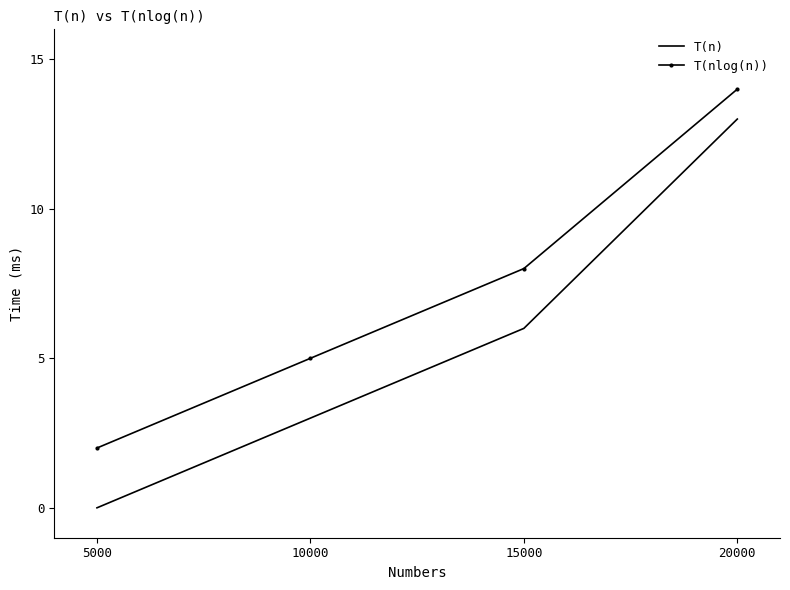

Reading left to right, extract all data points from this chart.

T(n): 5000=0	10000=3	15000=6	20000=13
T(nlog(n)): 5000=2	10000=5	15000=8	20000=14